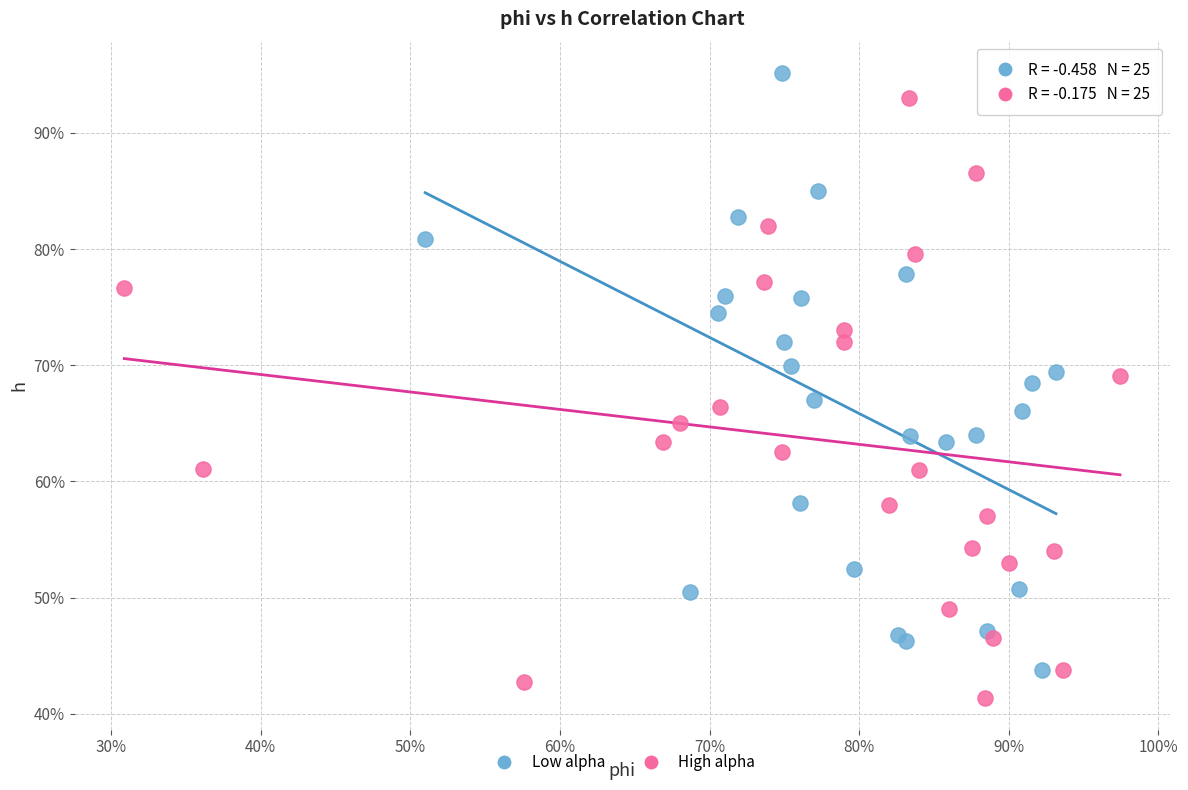

What are all the series names shown in the legend?

Low alpha, High alpha